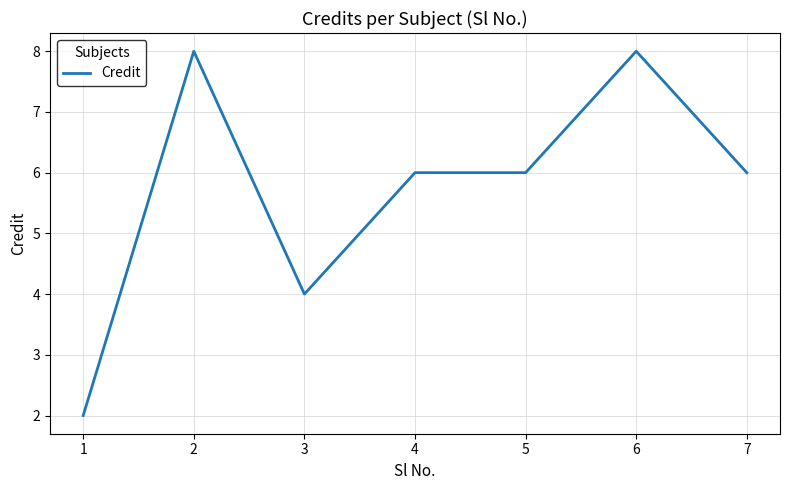

How many distinct data groups are displayed?

1